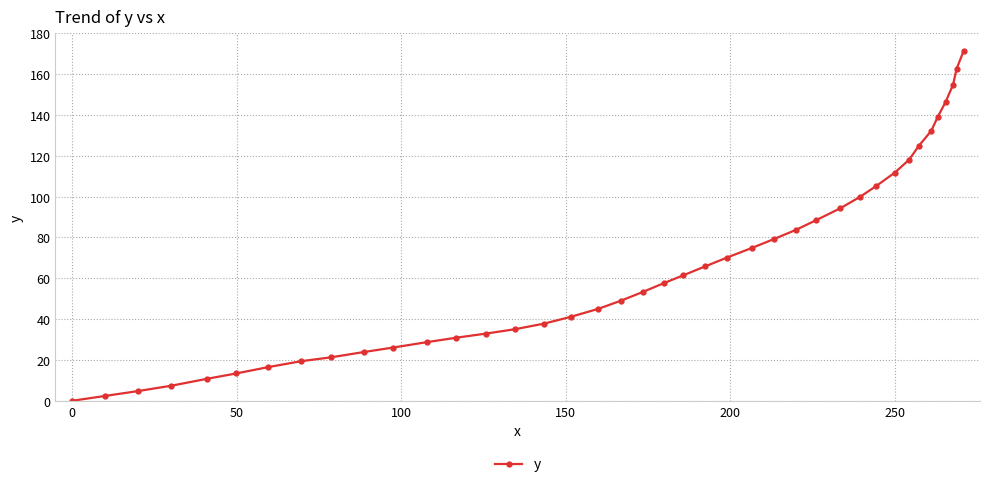

What is the difference between the maximum and second lowest values?

168.8